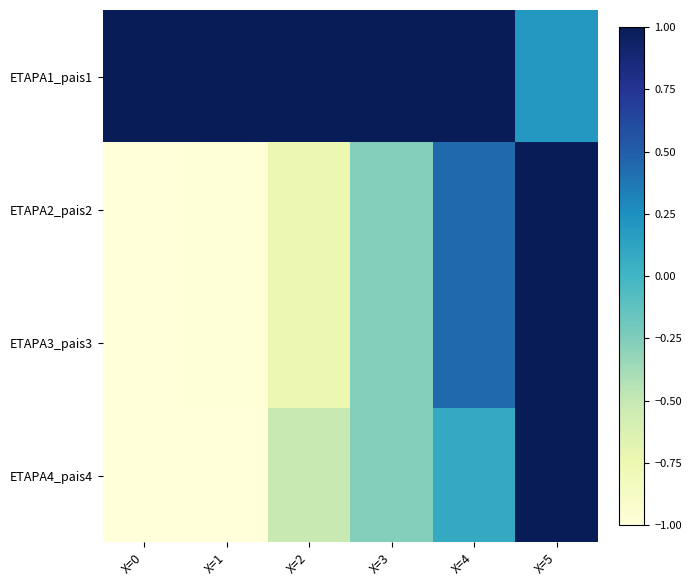

Rank the series at X=2 from highest to lowest value.

ETAPA1_pais1, ETAPA4_pais4, ETAPA2_pais2, ETAPA3_pais3